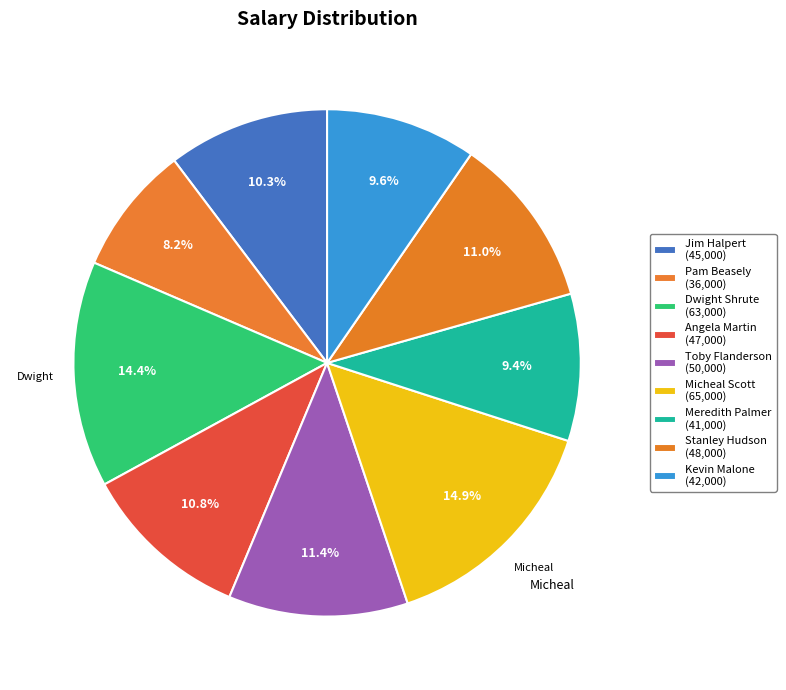

Count the number of slices in the pie.

9